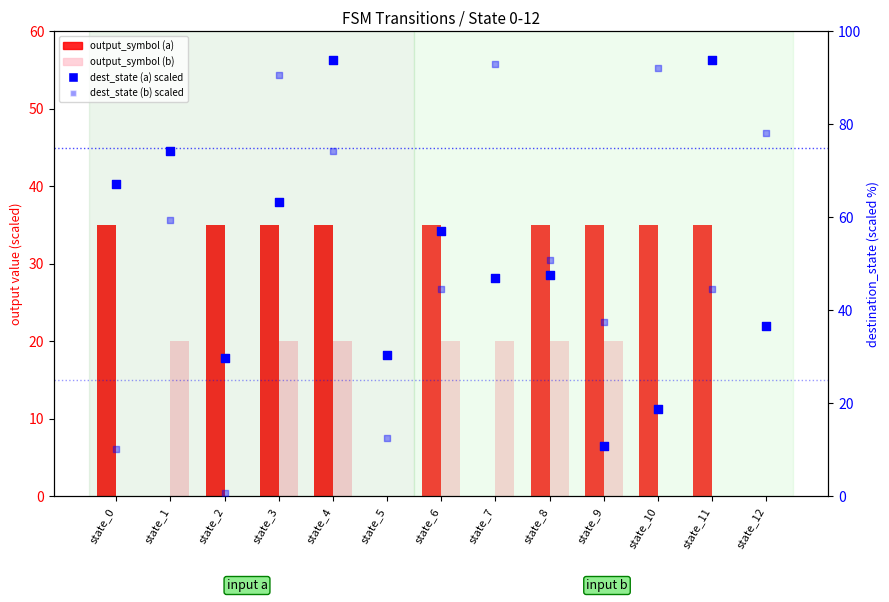

At which category is the sum across all series the highest?

state_4